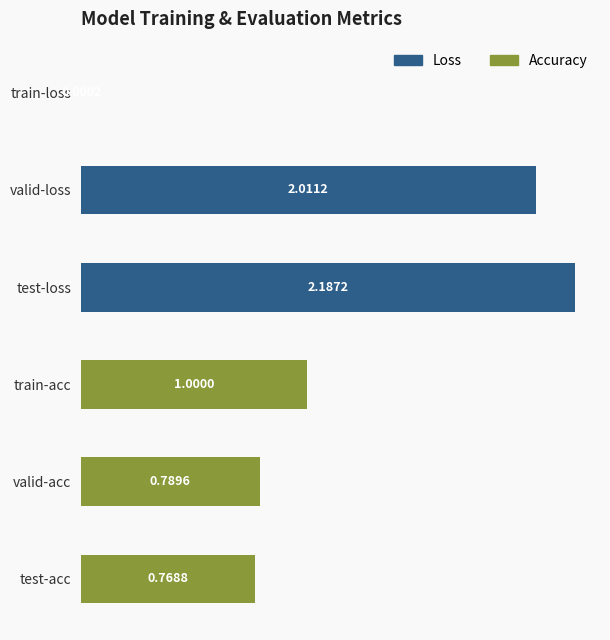

At how many categories does at least one series exceed 1?

2